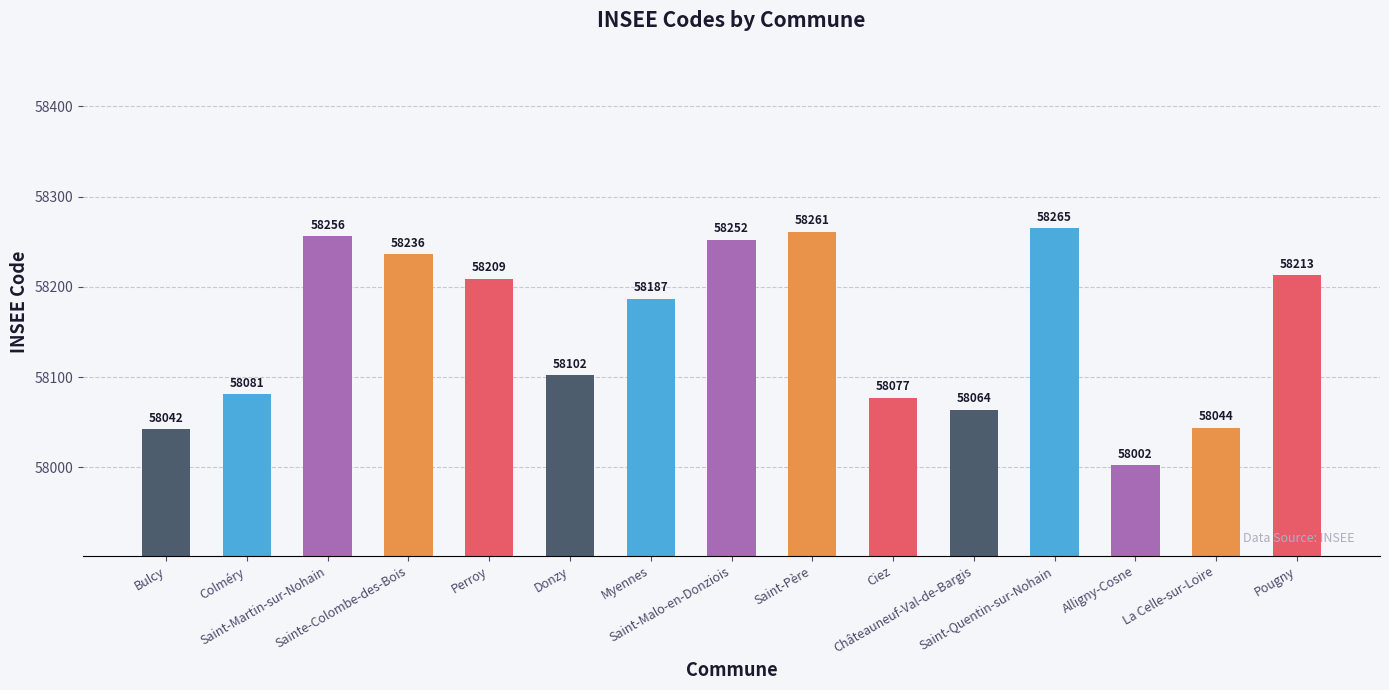

What is the sum of the values at Saint-Malo-en-Donziois and Colméry?

116333